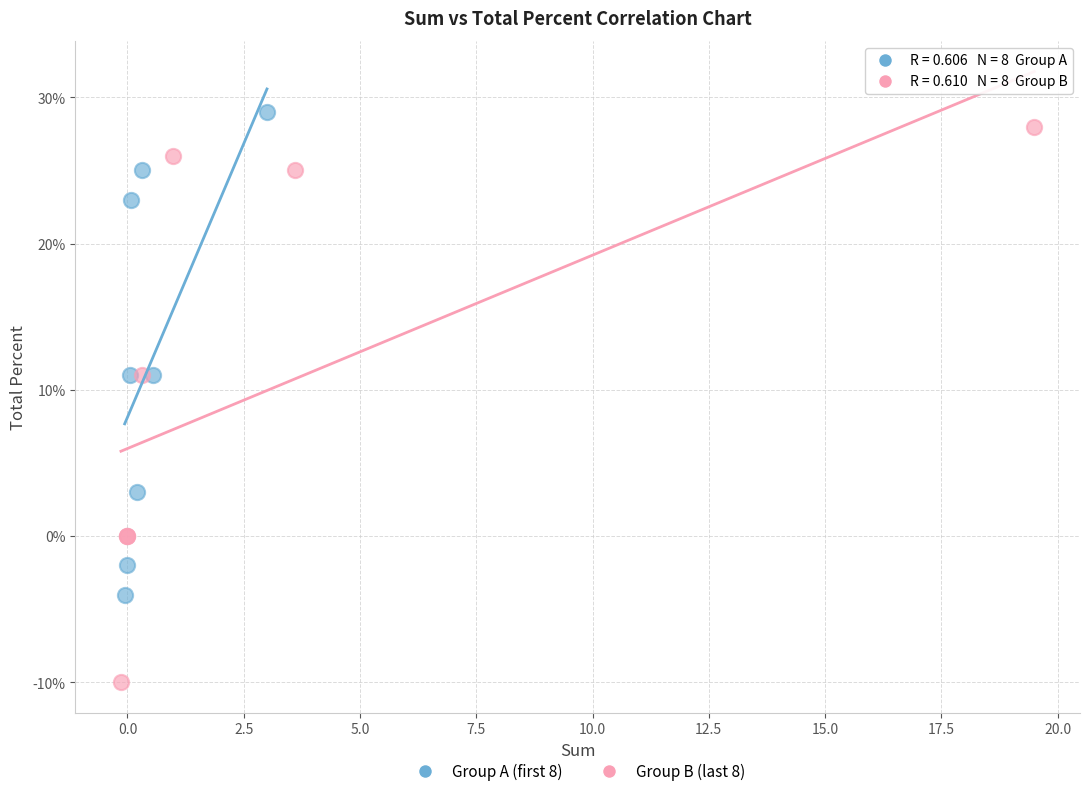

What are all the series names shown in the legend?

Group A (first 8), Group B (last 8)